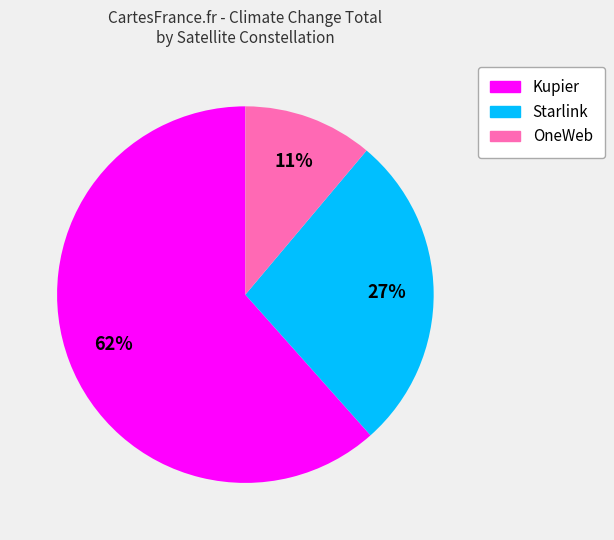

To the nearest percent, what is the average slice percentage?

33%